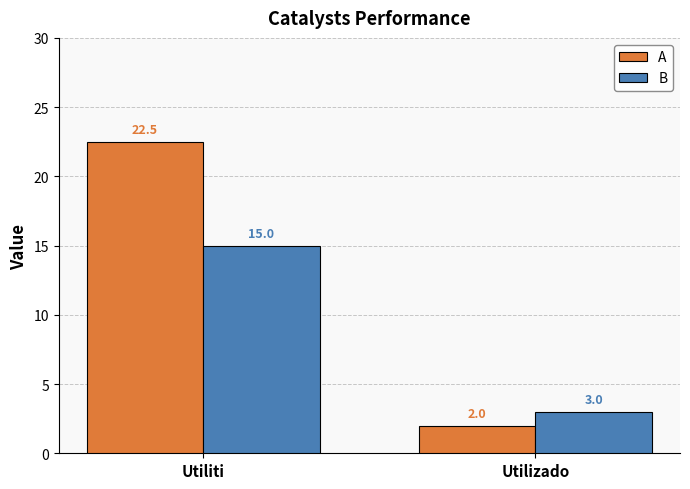

Which category has the highest value in the A series?

Utiliti